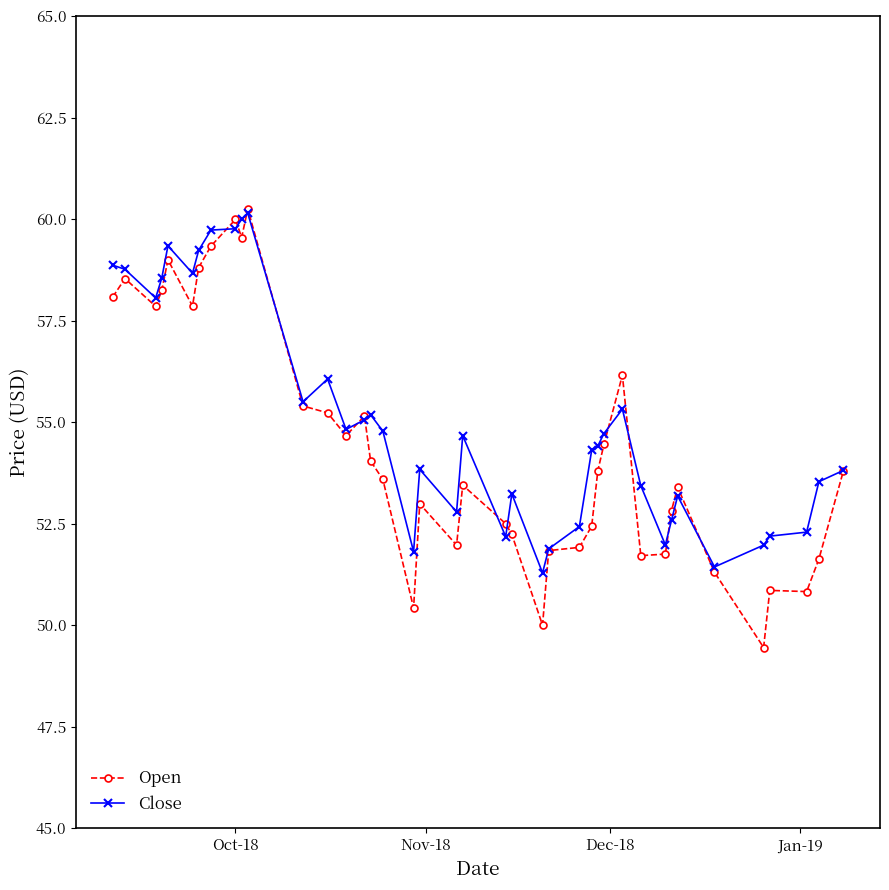

True or false: Close has more than 2 interior local peaks.

True